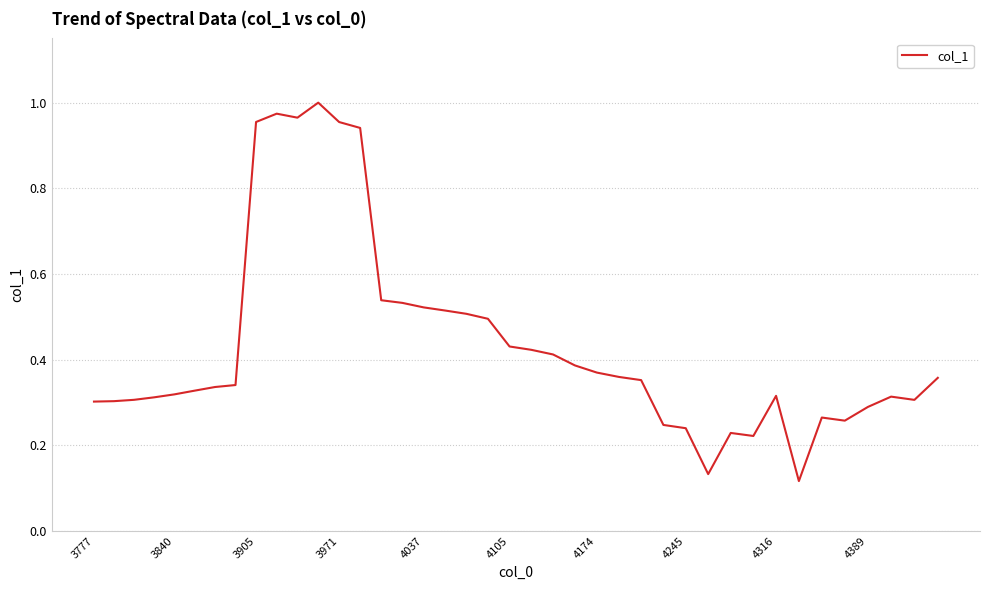

How many points are higher than both their immediate neighbors (excluding endpoints)?

6